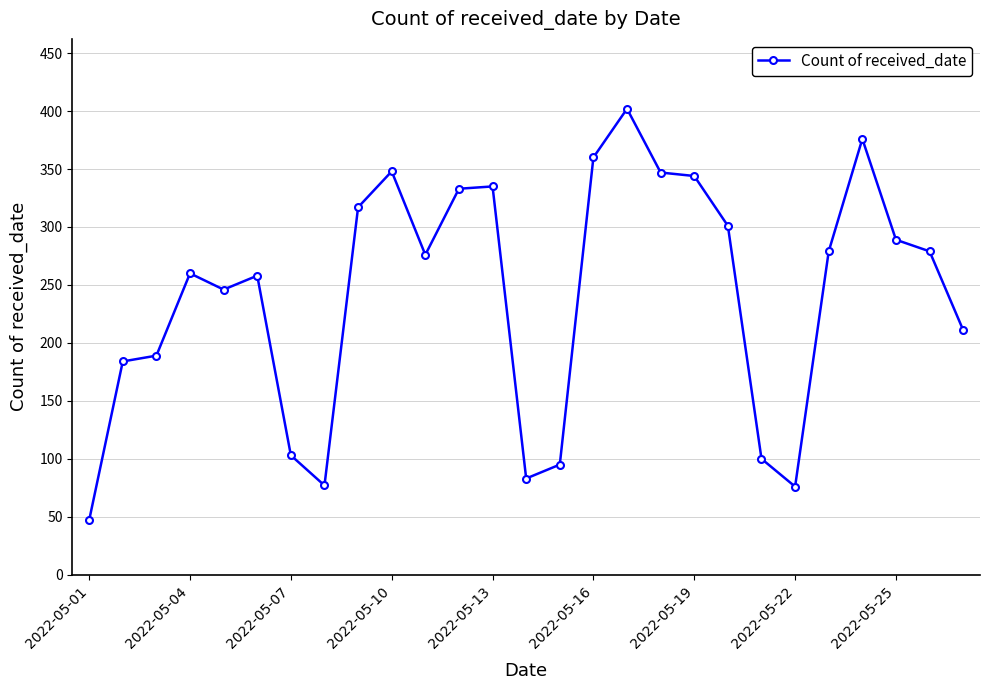

What is the average value?

241